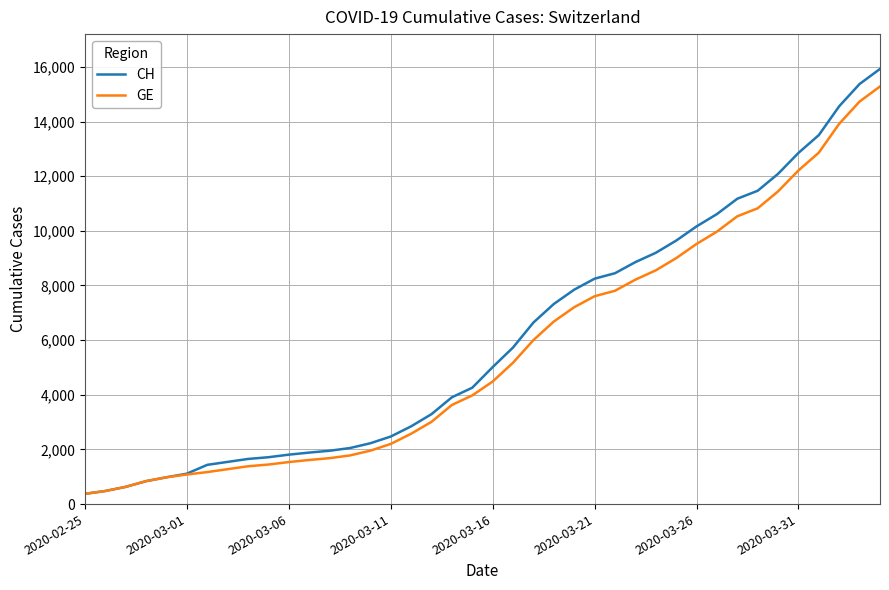

What is the difference between the maximum and minimum values in the CH series?

15551